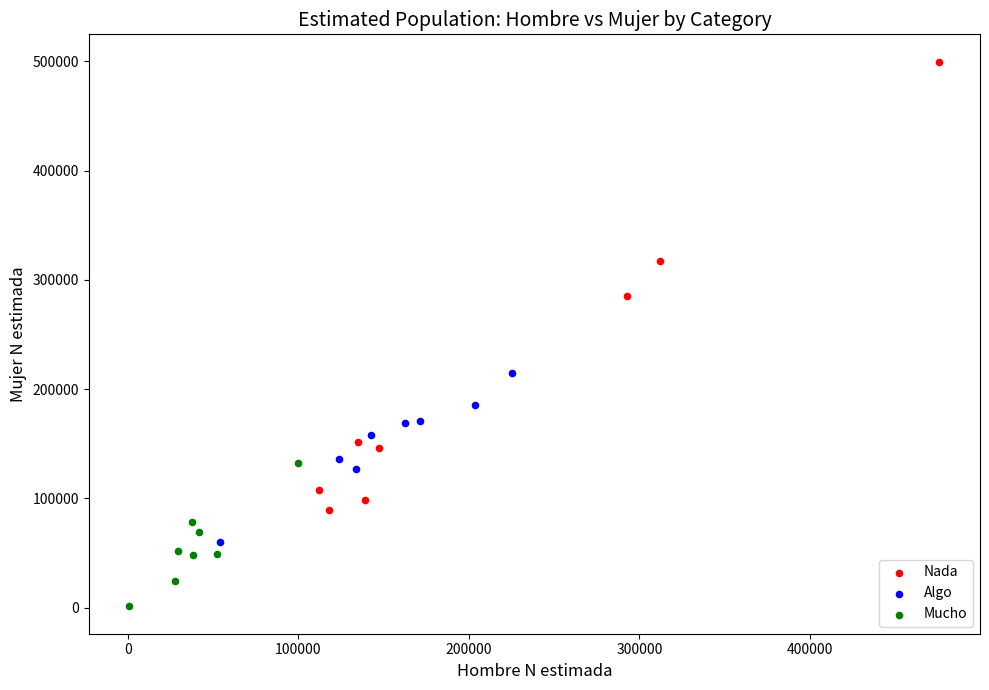

Which series contains the highest Y value?

Nada